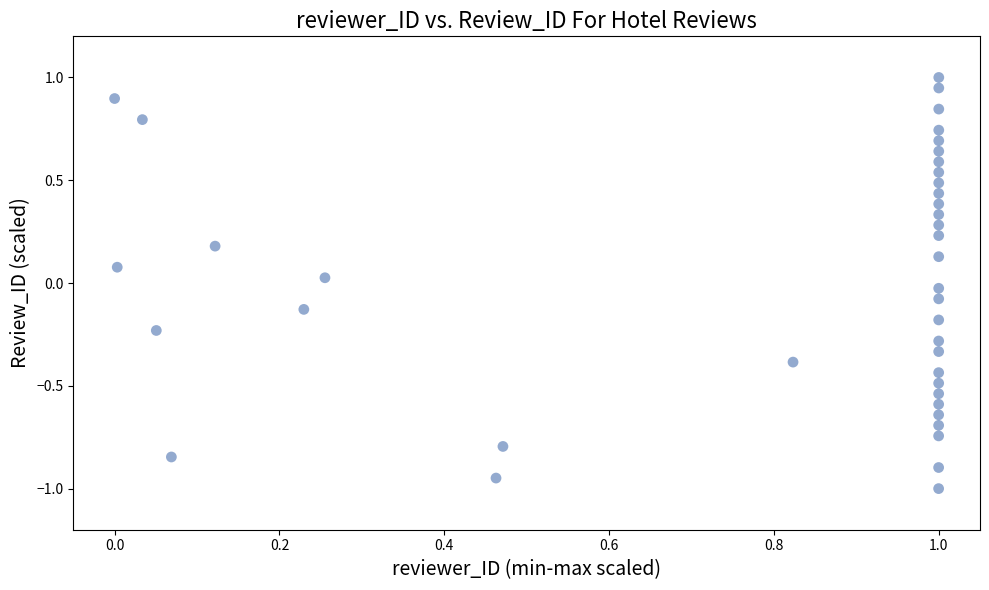

What is the range of X values (max minus min)?

1.0